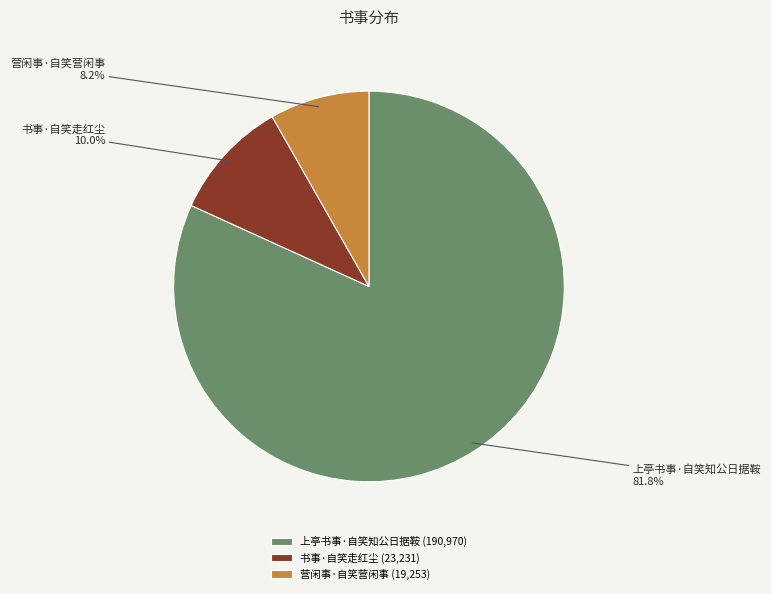

To the nearest percent, what is the average slice percentage?

33%